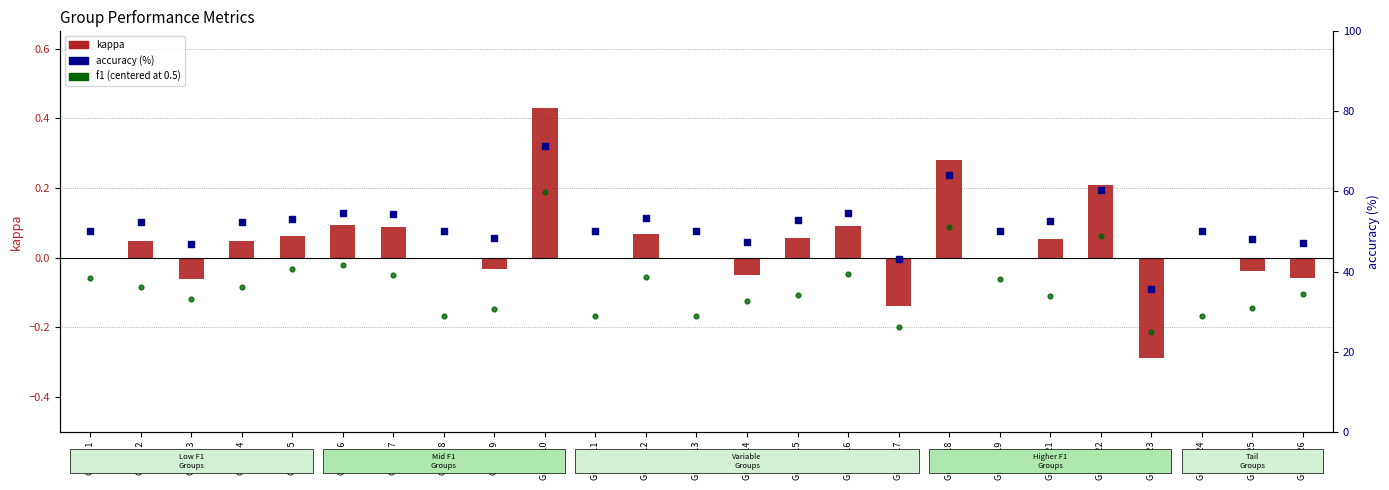

At which category is the sum across all series the highest?

Group 10